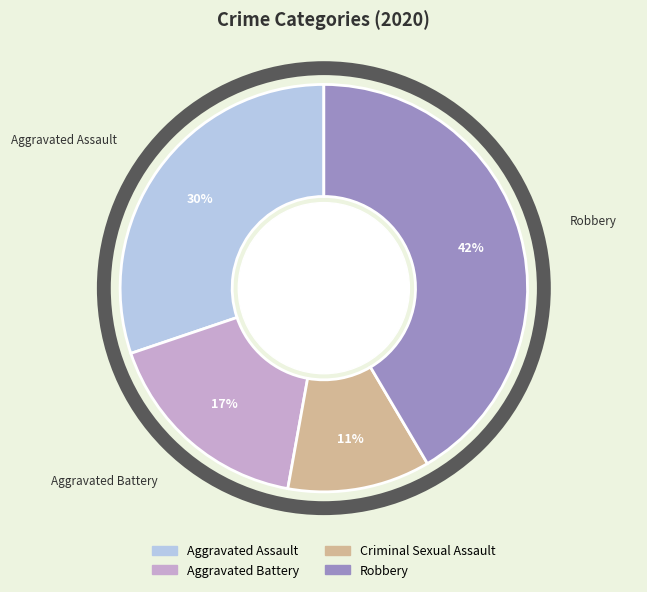

Does any single category account for the majority?

No